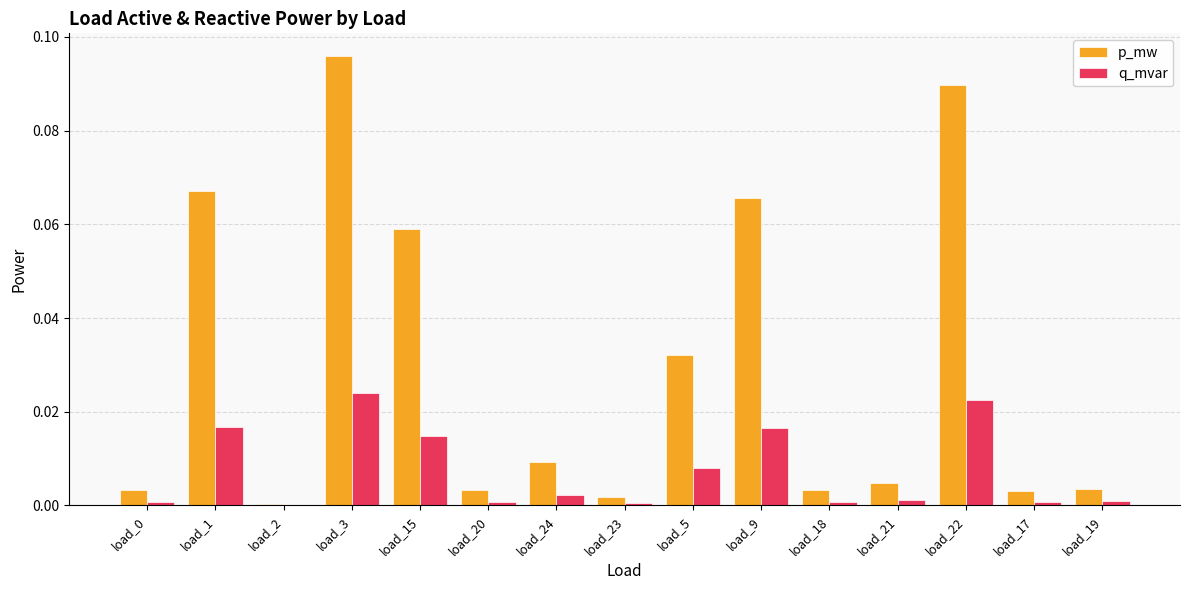

Are the bars grouped side by side (vs. stacked)?

Yes